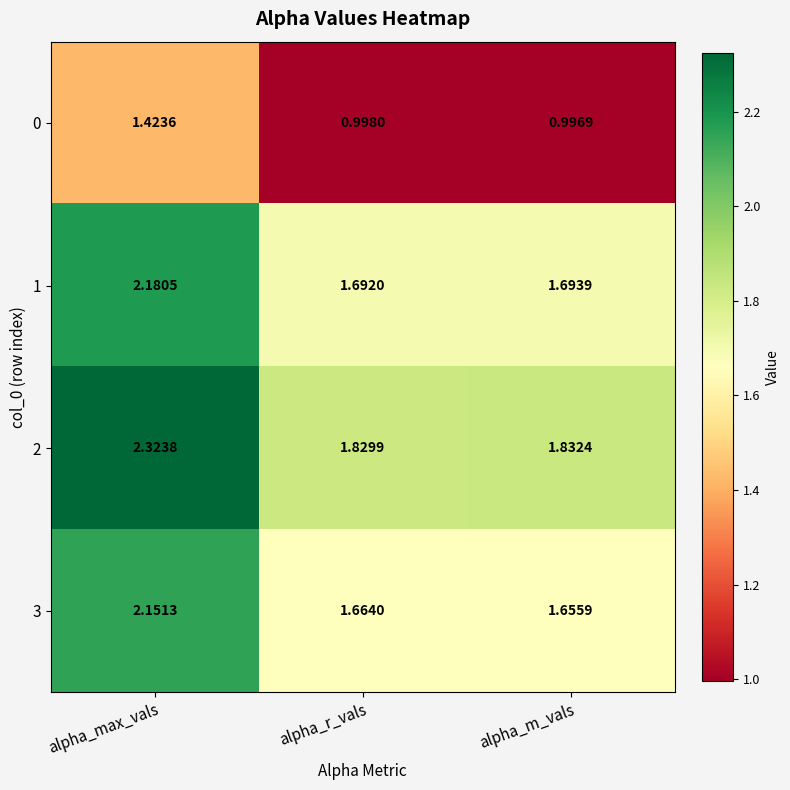

Rank the series by their maximum value, from highest to lowest.

2, 1, 3, 0